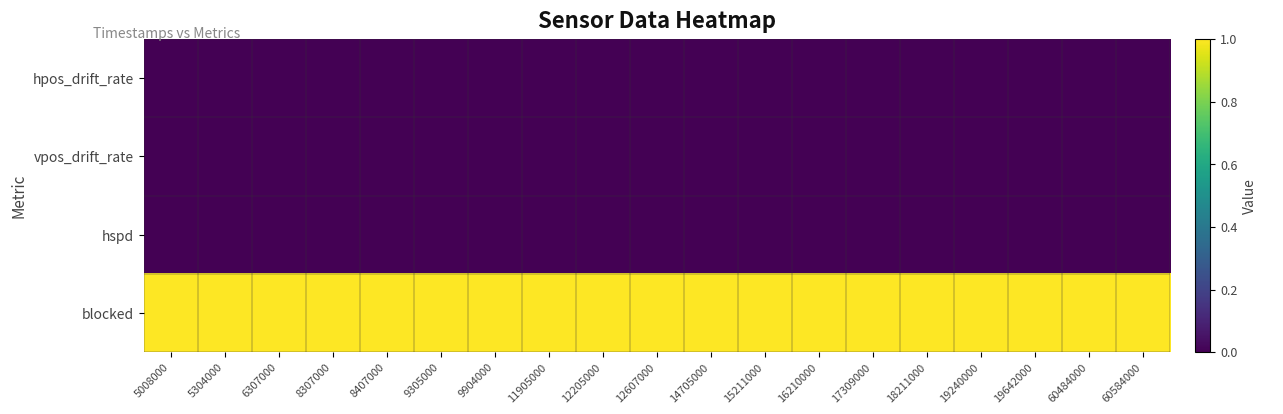

Between 14705000 and 19240000, which series saw the biggest shift?

hpos_drift_rate